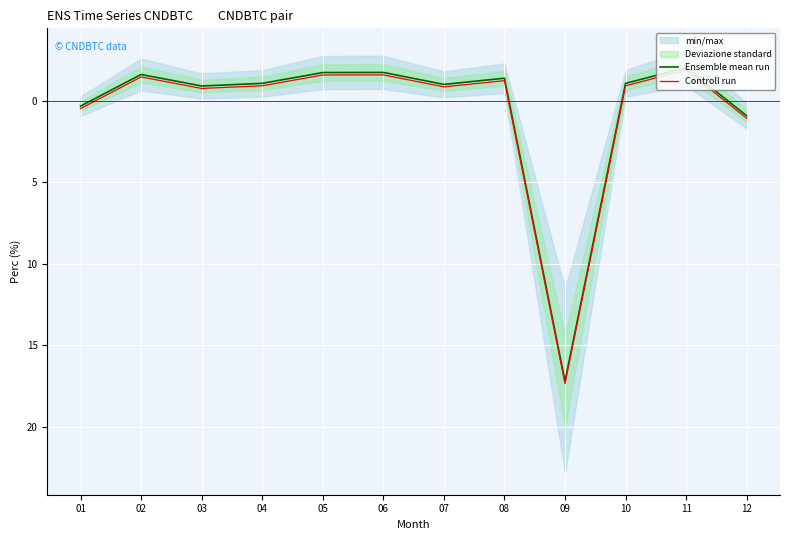

What is the maximum value shown in the chart?

17.3